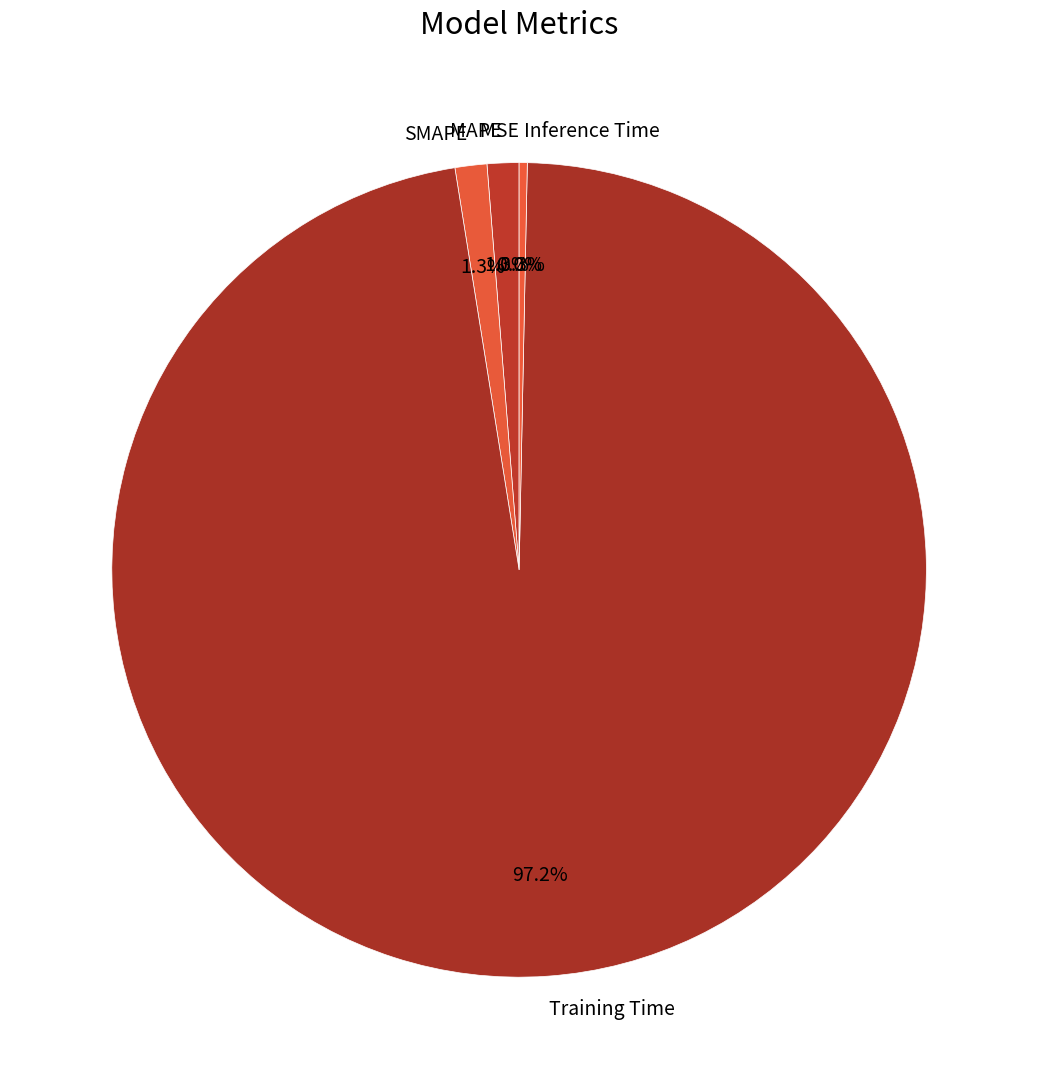

What percentage do SMAPE and Inference Time together represent?

1.6%